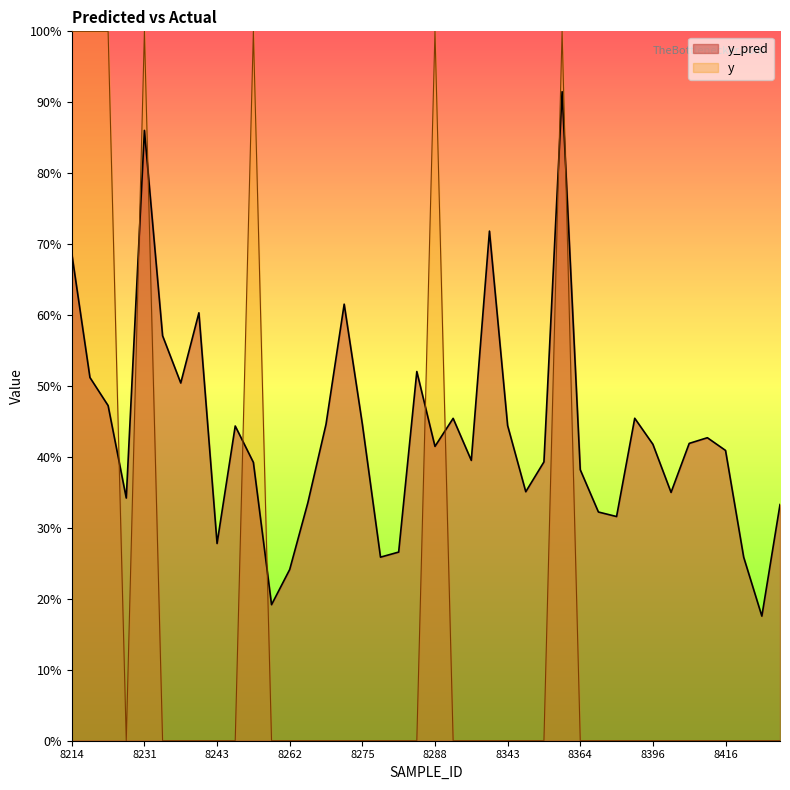

What is the spread (max minus min) of values at 8354?

0.4